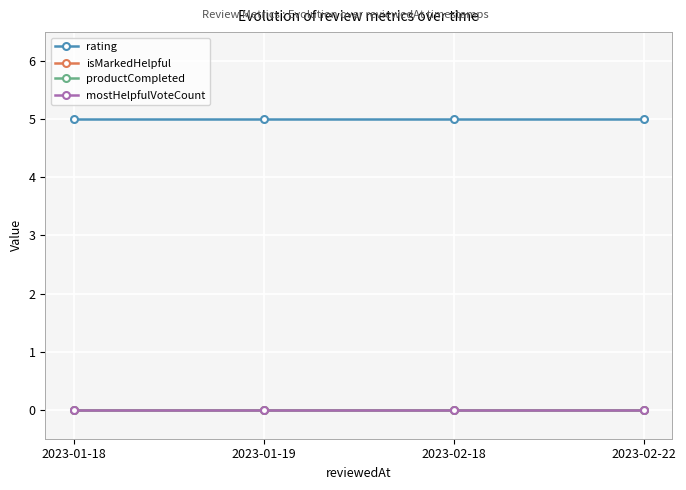

Does the chart have visible grid lines?

Yes